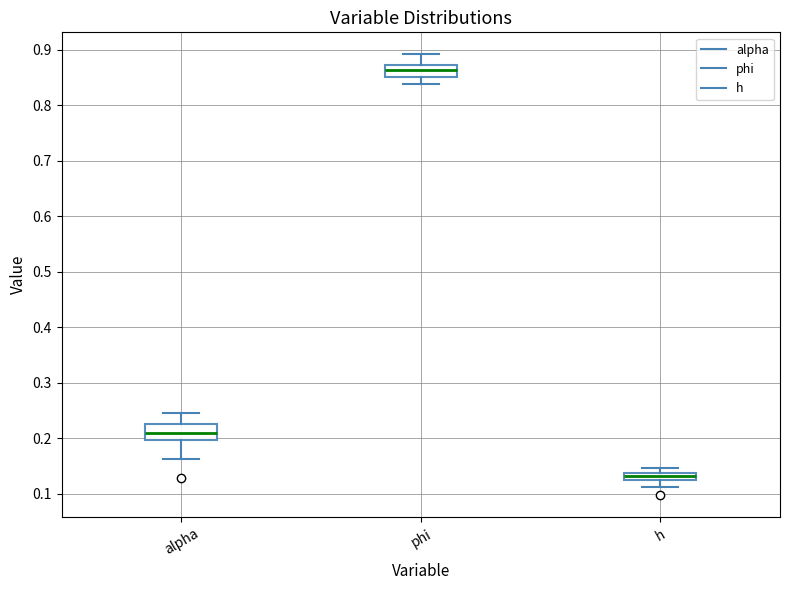

Which box has the highest median line?

phi